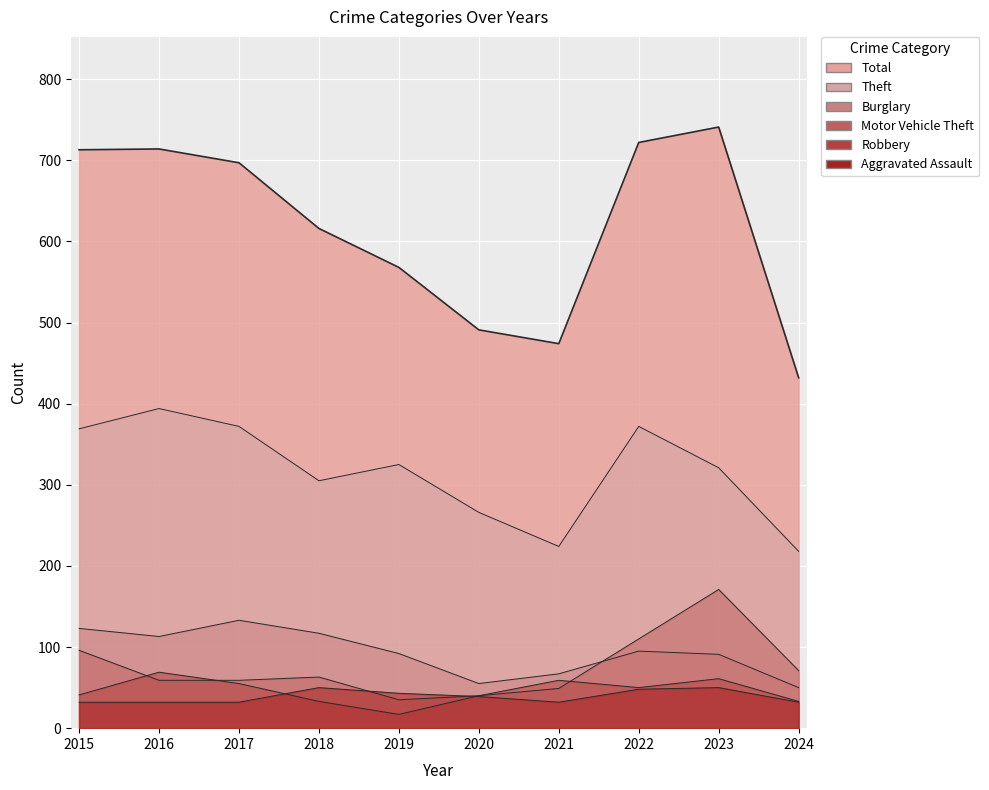

Which series has the largest range (max minus min)?

Total